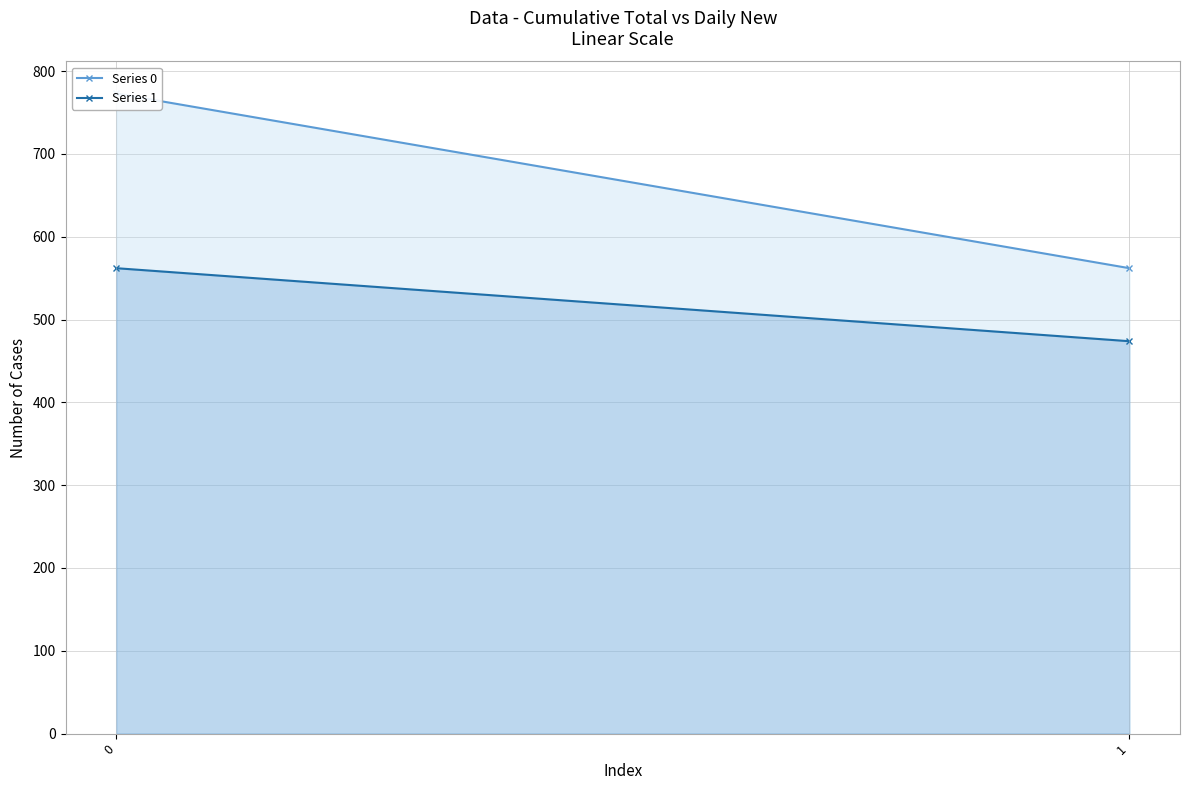

How many lines are shown in the chart?

2